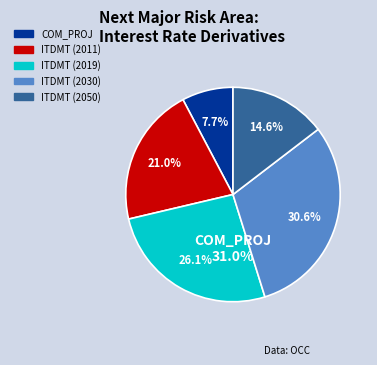

Combined, what portion of the pie is ITDMT_2019 and ITDMT_2050?

40.7%